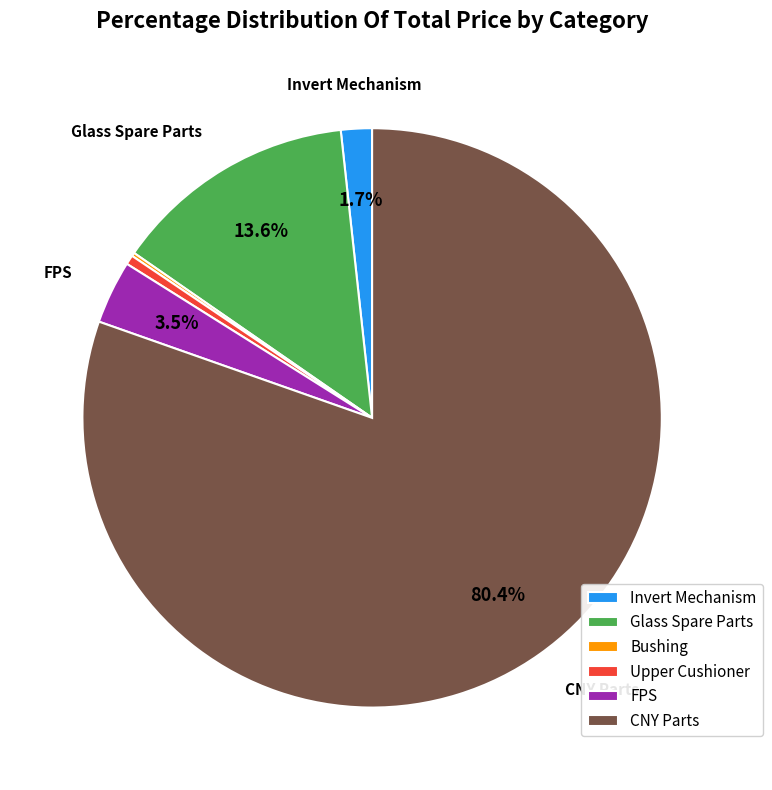

What percentage is NOT represented by FPS?

96.5%